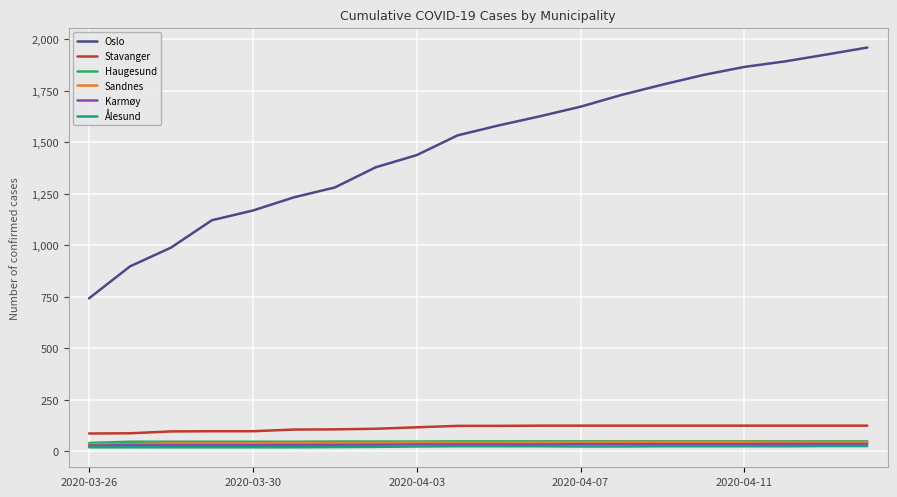

Which series has the largest total across all categories?

Oslo